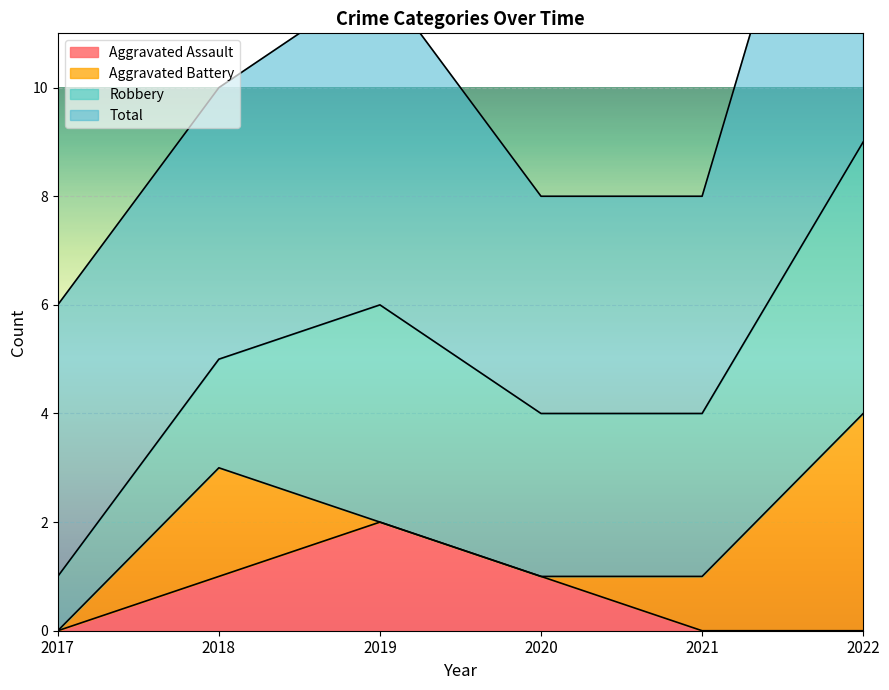

Reading left to right, what are all the values shown in this chart?

Aggravated Assault: 0	1	2	1	0	0
Aggravated Battery: 0	2	0	0	1	4
Robbery: 1	2	4	3	3	5
Total: 5	5	6	4	4	9